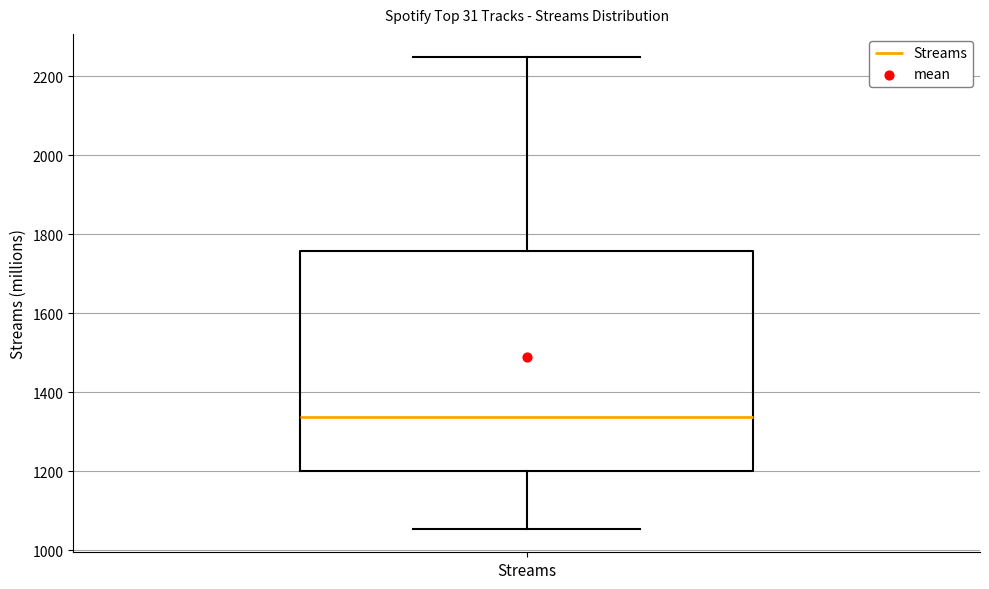

Read this box plot against the y-axis: the position of the median line, the range covered by the box, and the ends of both whiskers. The values are not printed on the chart, so give them approximately, as read against the axis.

median 1340, box 1200 to 1760, whiskers 1060 to 2240